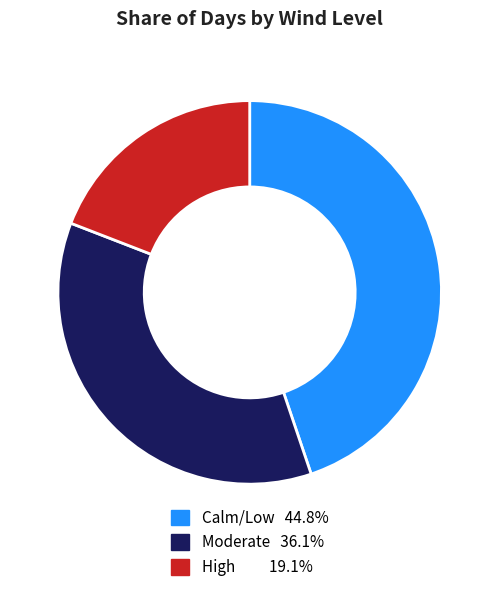

Does any single category account for the majority?

No